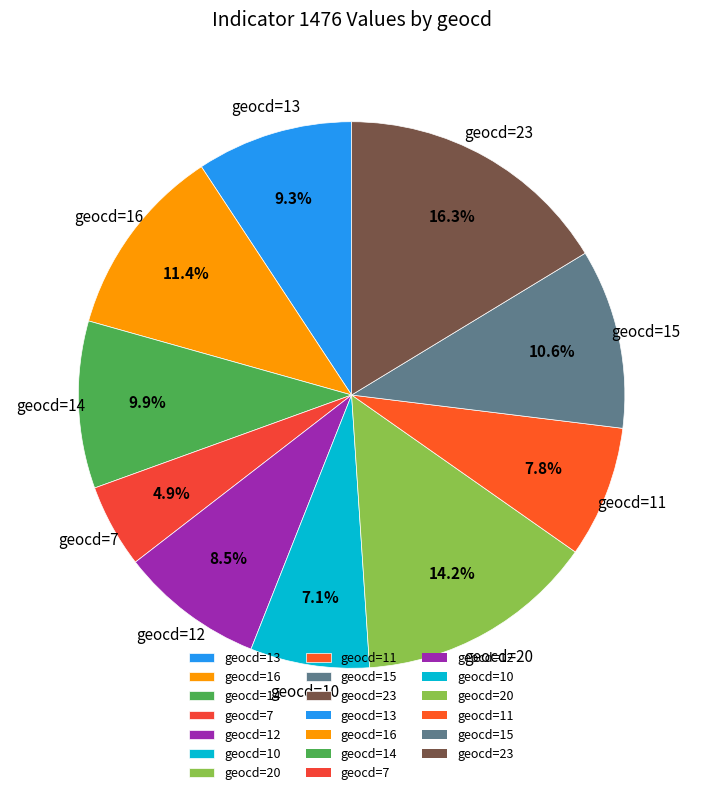

Is there any slice that represents more than half of the pie?

No